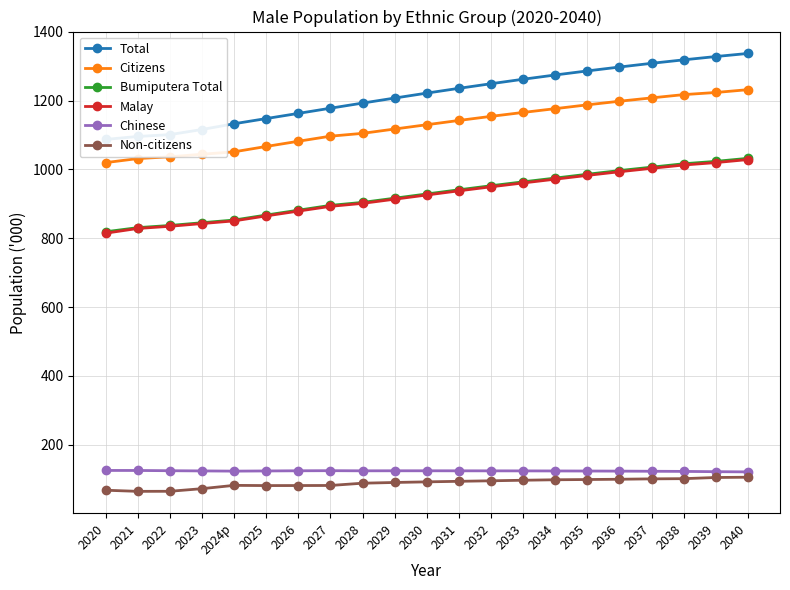

In Chinese, how many points are lower than both neighbors (excluding endpoints)?

2